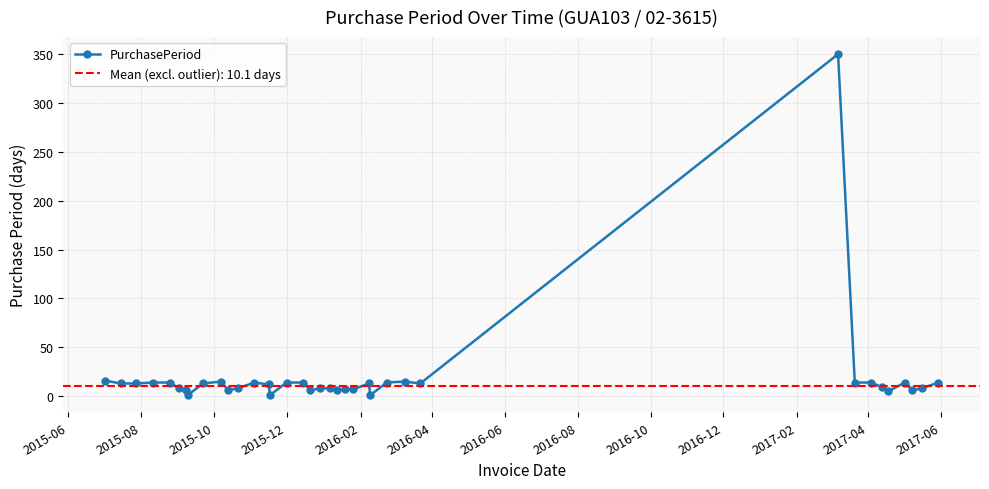

What is the maximum value for PurchasePeriod?

350